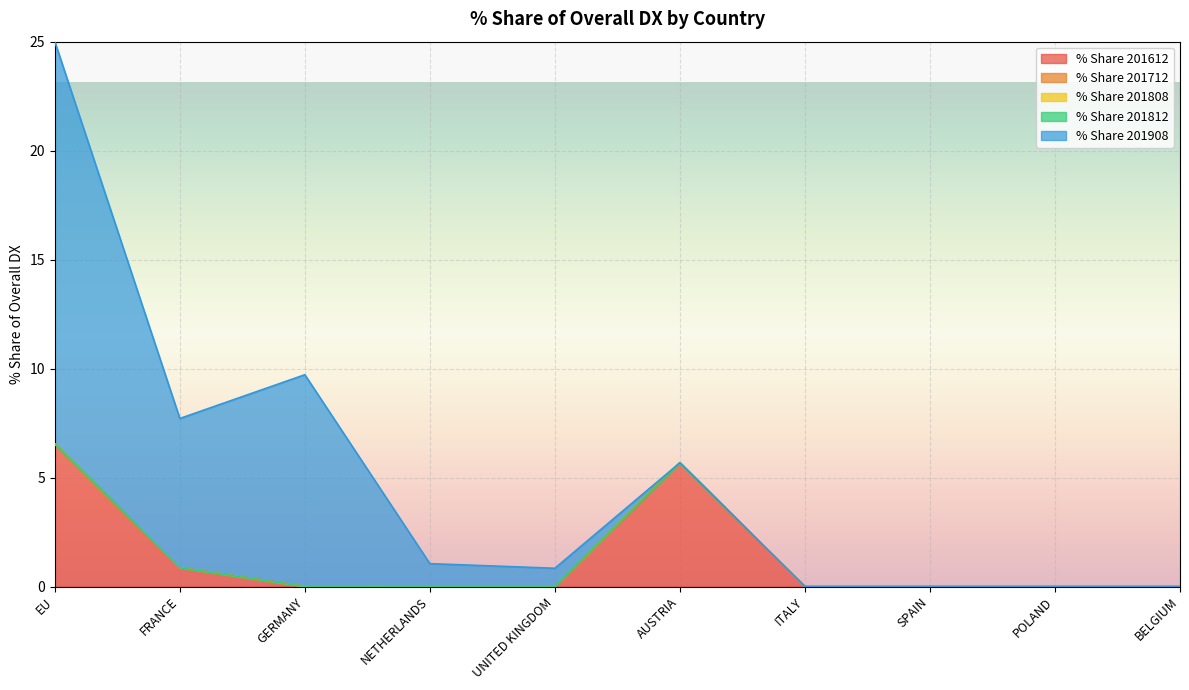

At which category does % Share 201612 reach its first local peak?

AUSTRIA